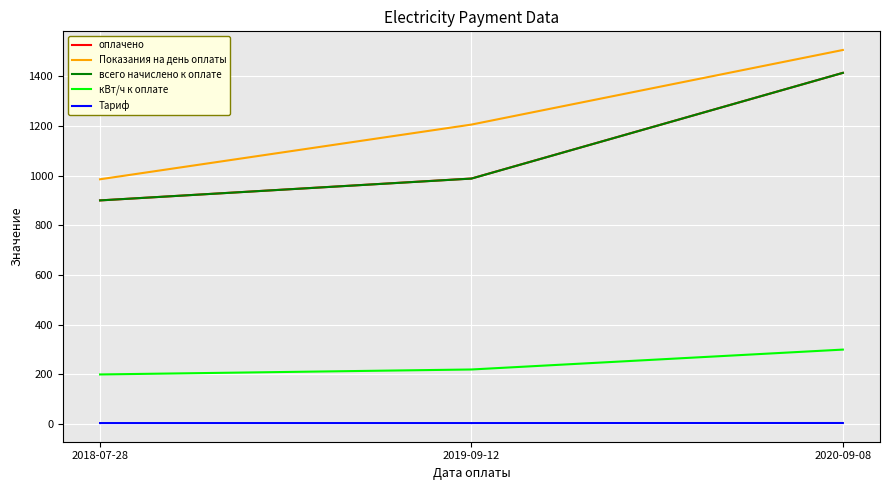

At which label is оплачено closest to 1156?

2019-09-12